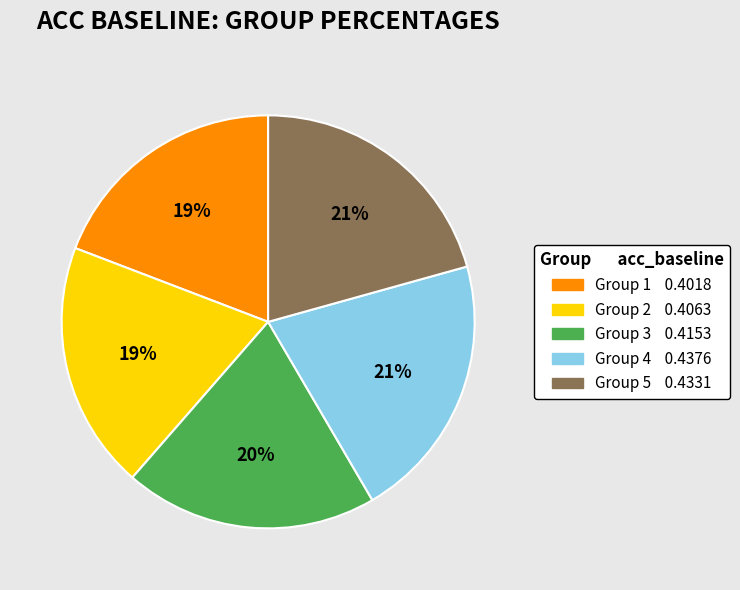

To the nearest percent, what is the difference between the largest and smallest slice percentages?

2%